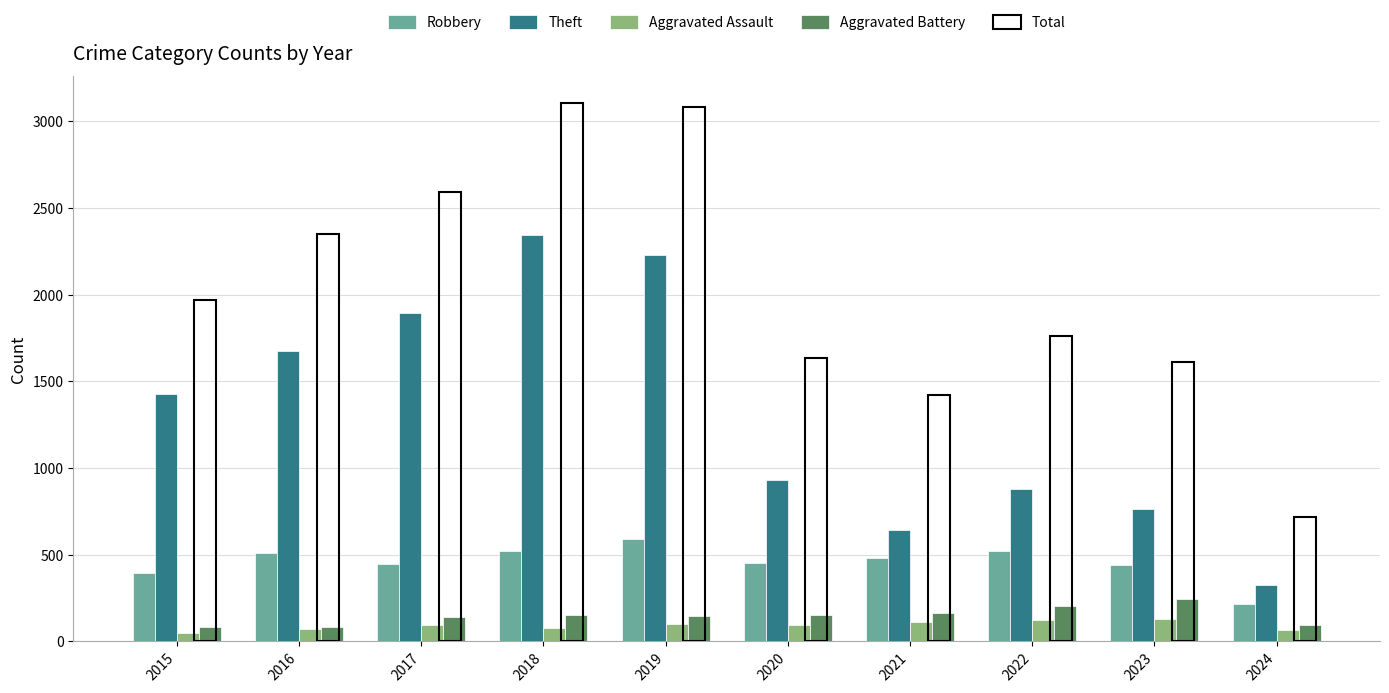

Which category has the lowest value in the Total series?

2024